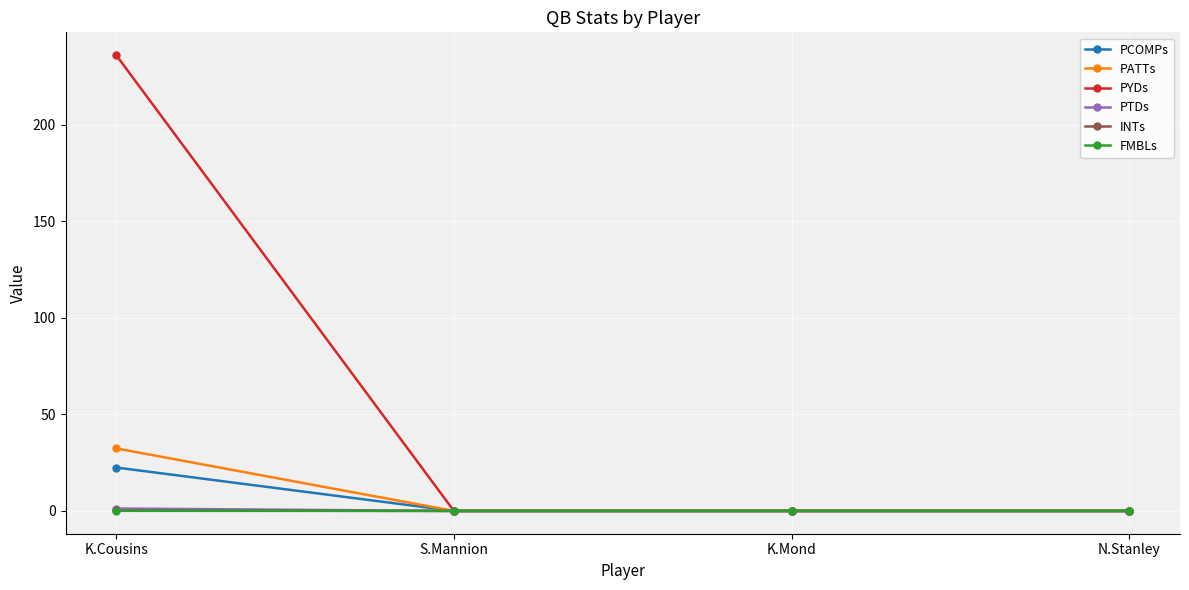

What is the label of the 2nd point from the right?

K.Mond